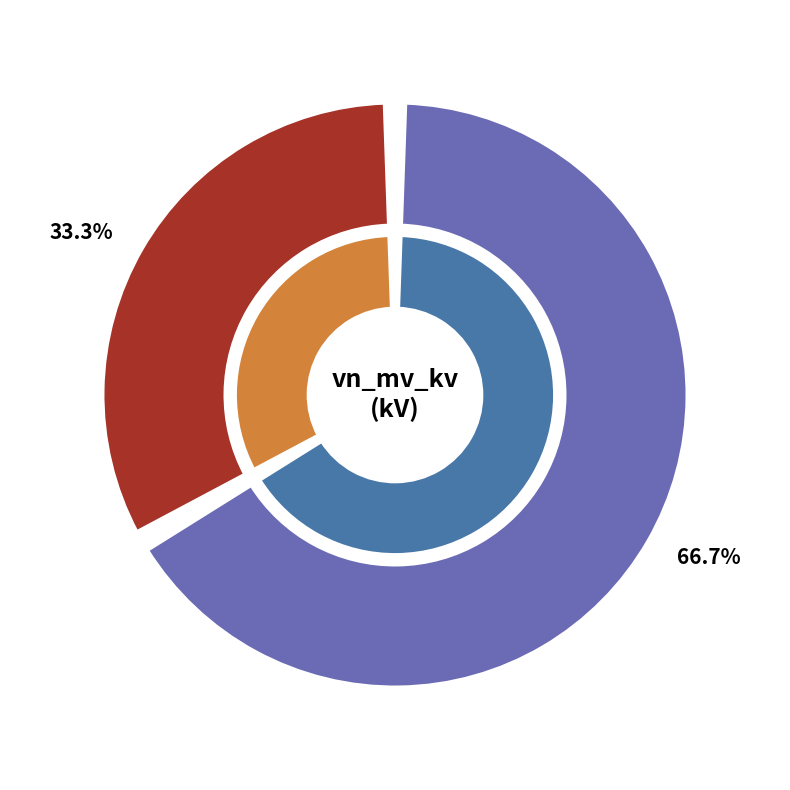

To the nearest percent, what is the average slice percentage?

50%